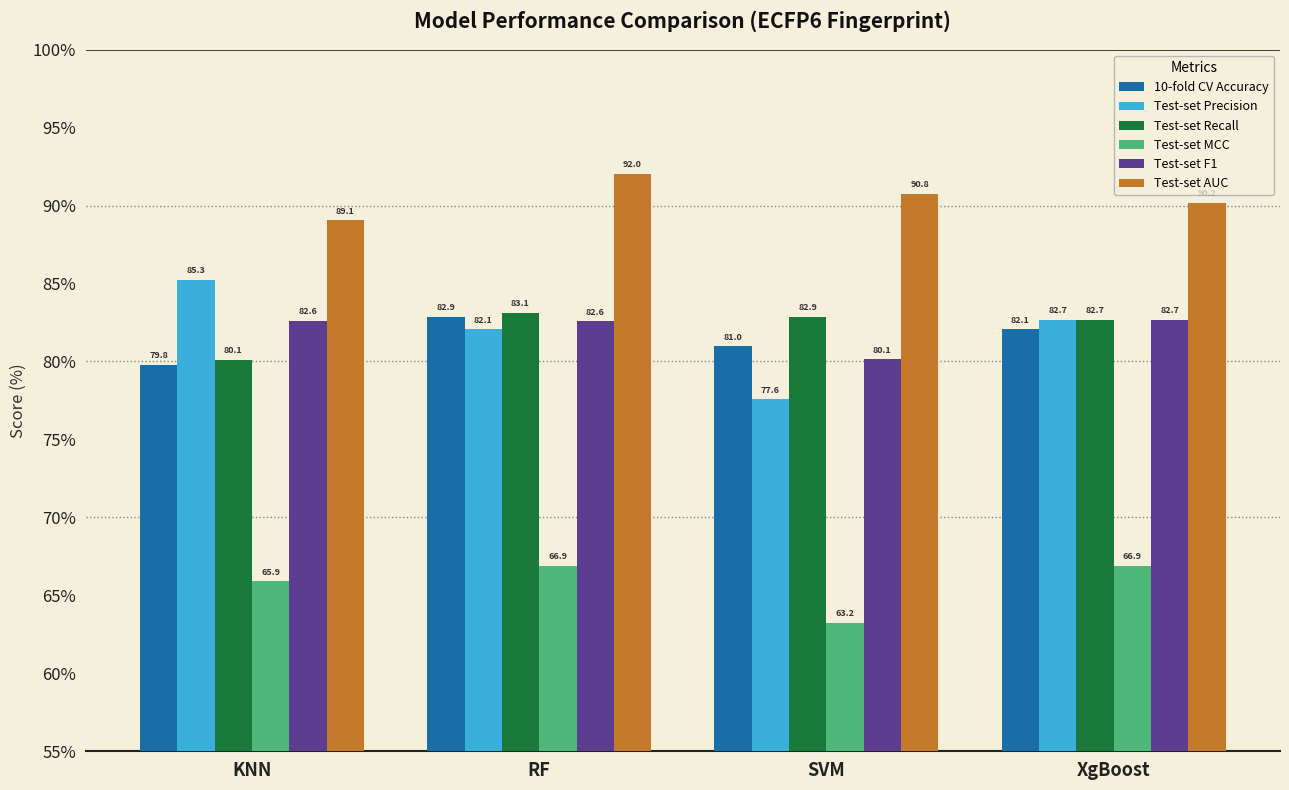

At which category is the sum across all series the highest?

RF